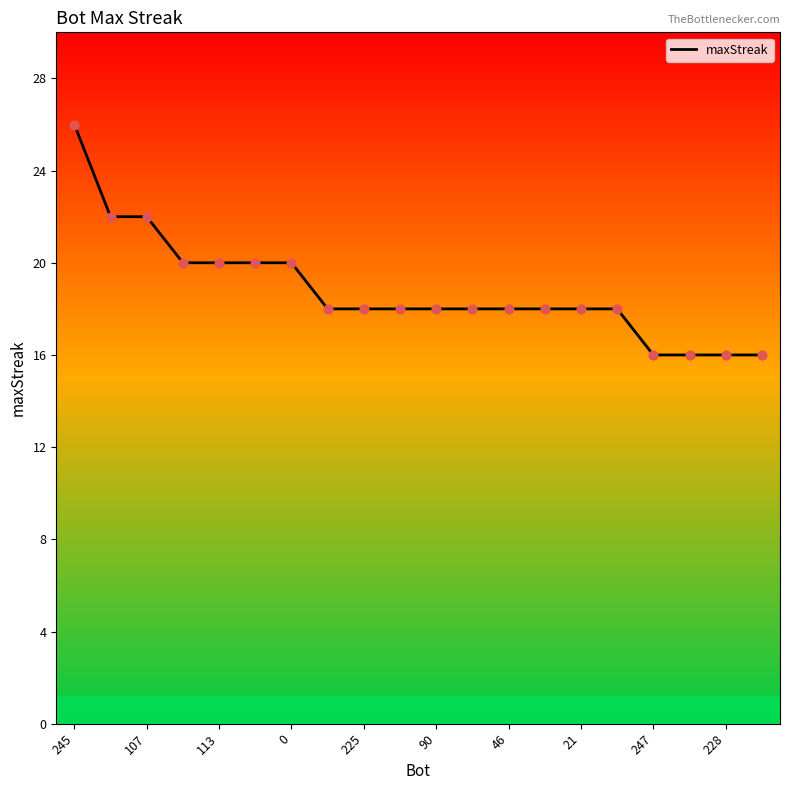

What is the difference between the maximum and minimum values?

10